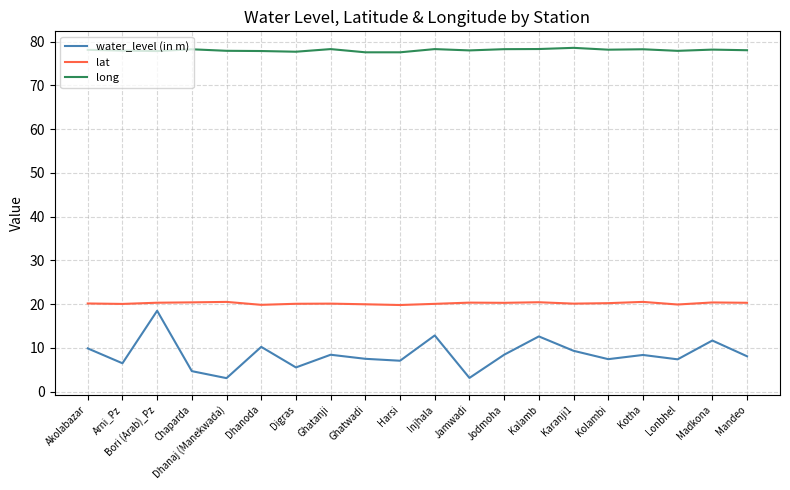

True or false: long has a value of 135.8 at Bori (Arab)_Pz.

False